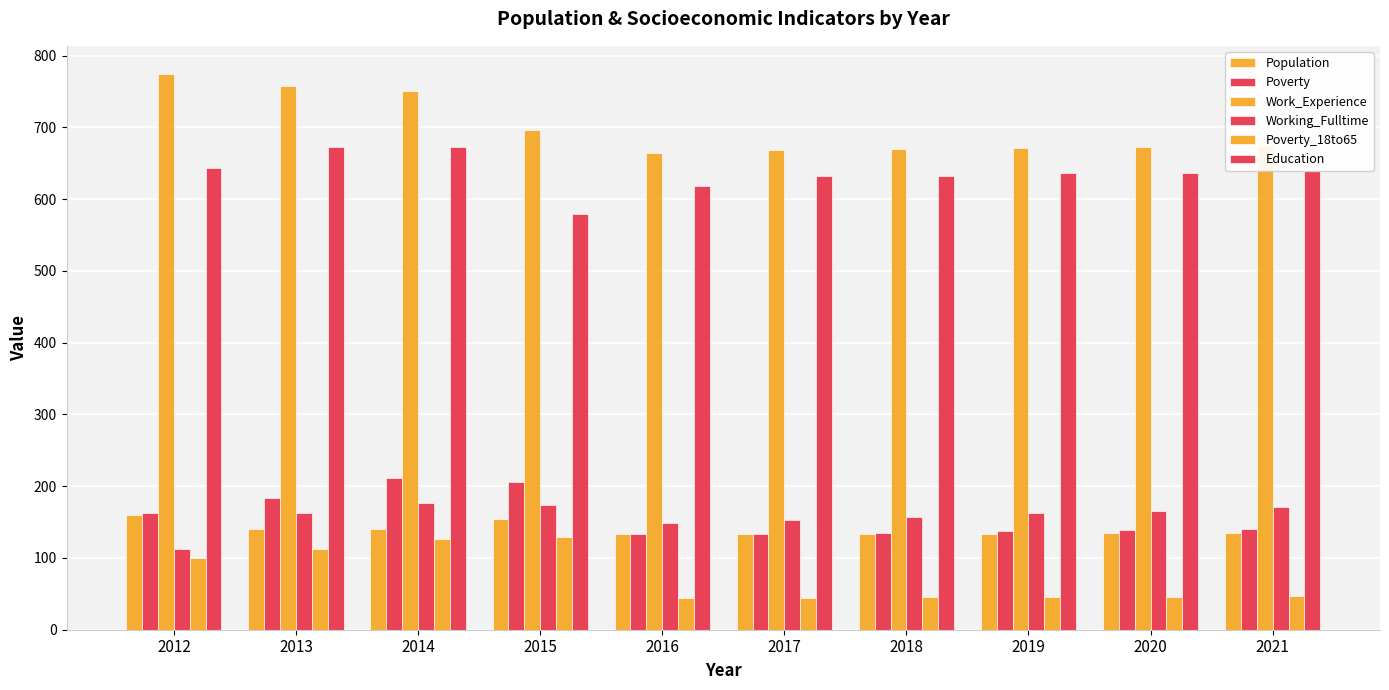

Are the bars grouped side by side (vs. stacked)?

Yes